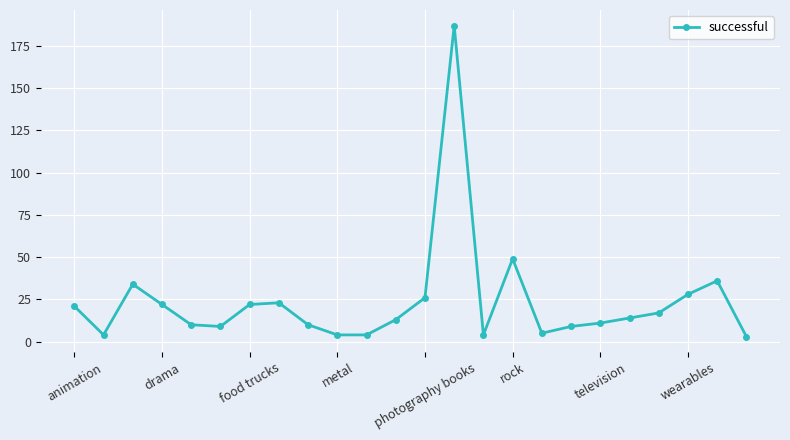

What is the difference between the second highest and second lowest values?

45